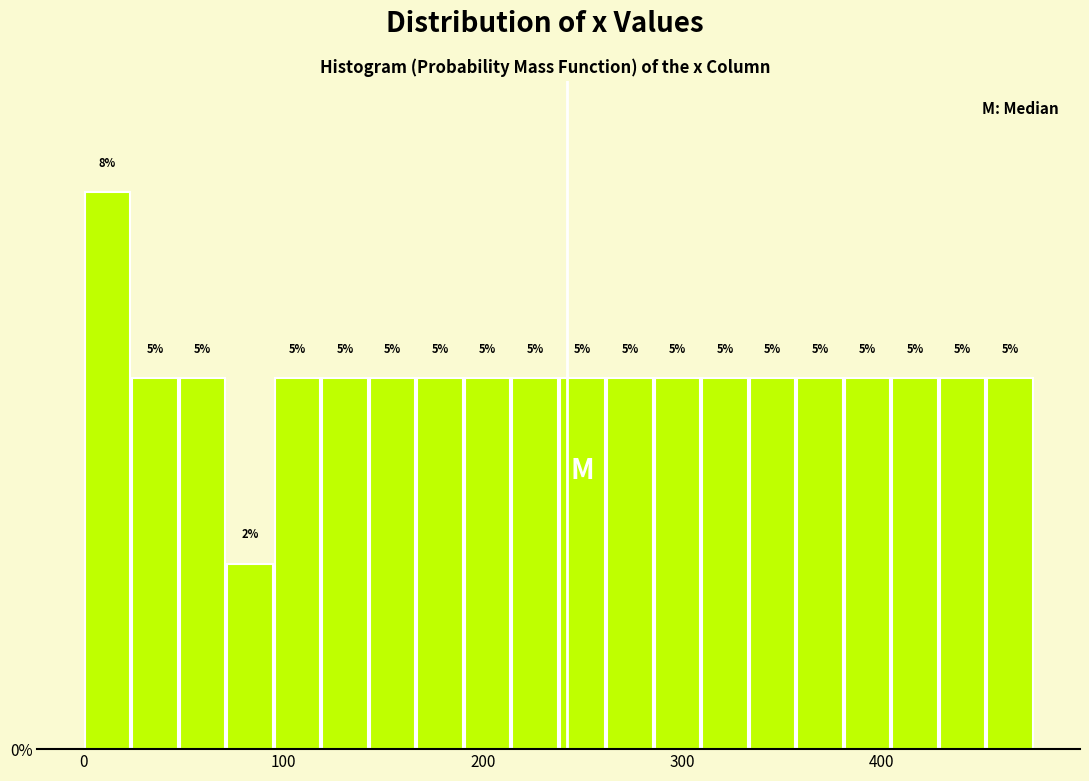

Read against the x-axis, roughly where is the centre of the tallest bar?

10